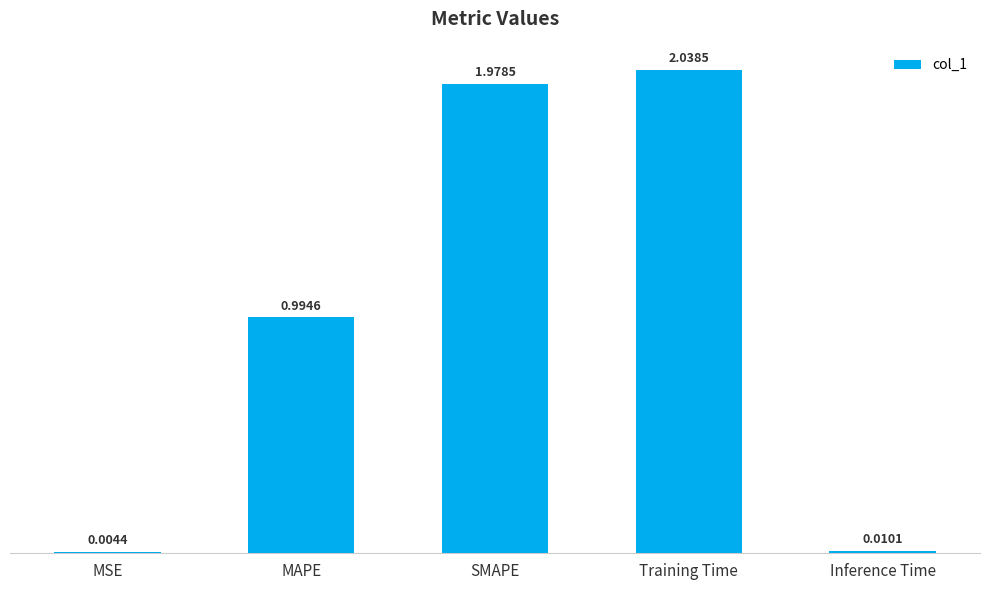

Are the bars grouped side by side (vs. stacked)?

No